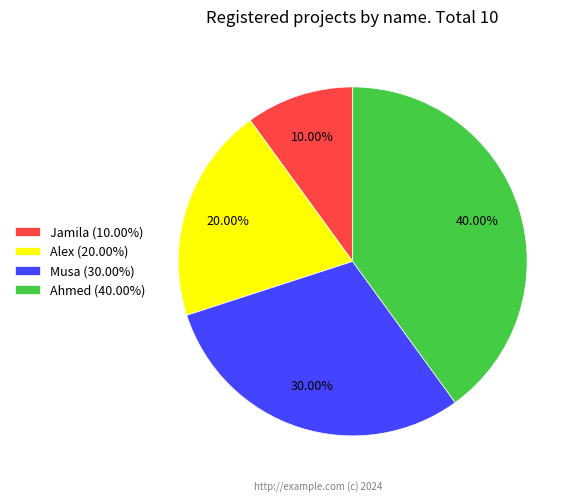

To the nearest percent, what is the difference between the largest and smallest slice percentages?

30%